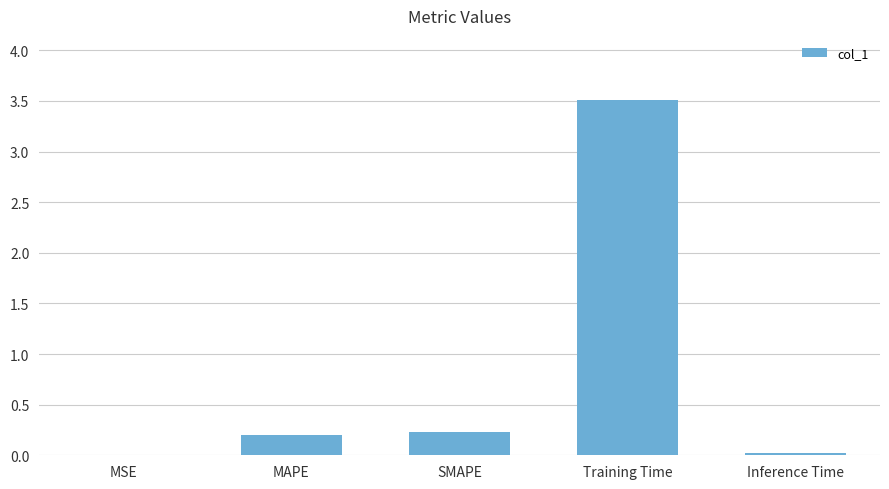

What is the sum of the values at Training Time and MSE?

3.5